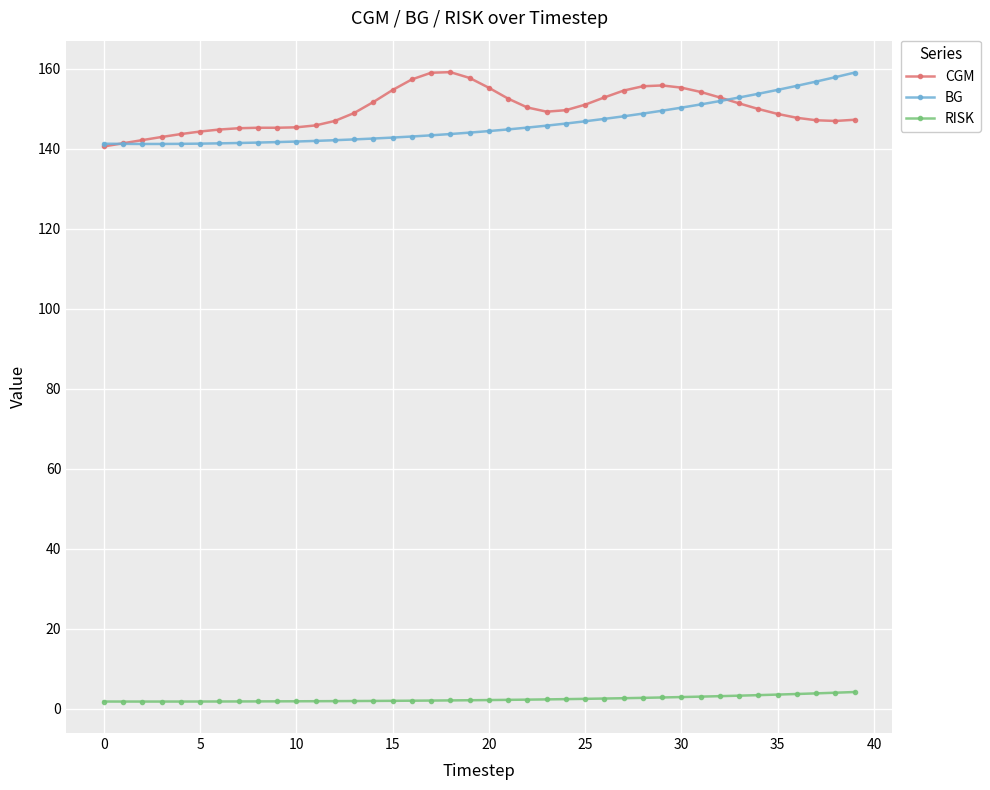

Does the chart display data point markers on the line(s)?

Yes